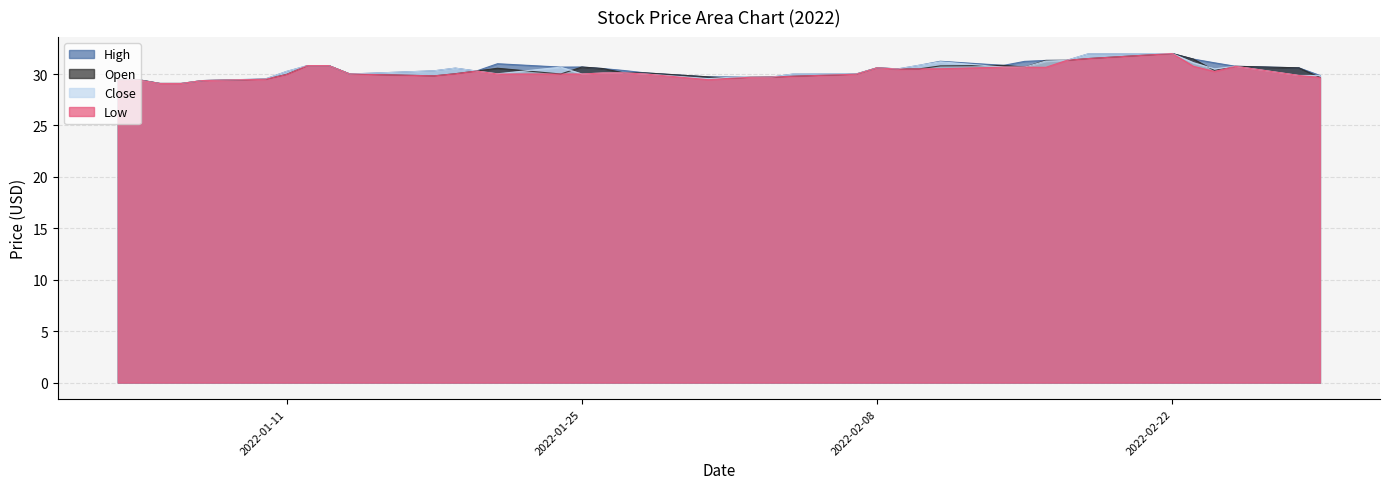

How many series are shown in this chart?

4